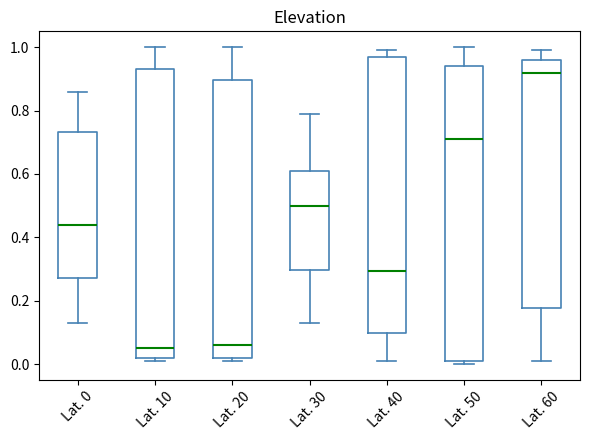

Which box has the highest median line?

Lat. 60